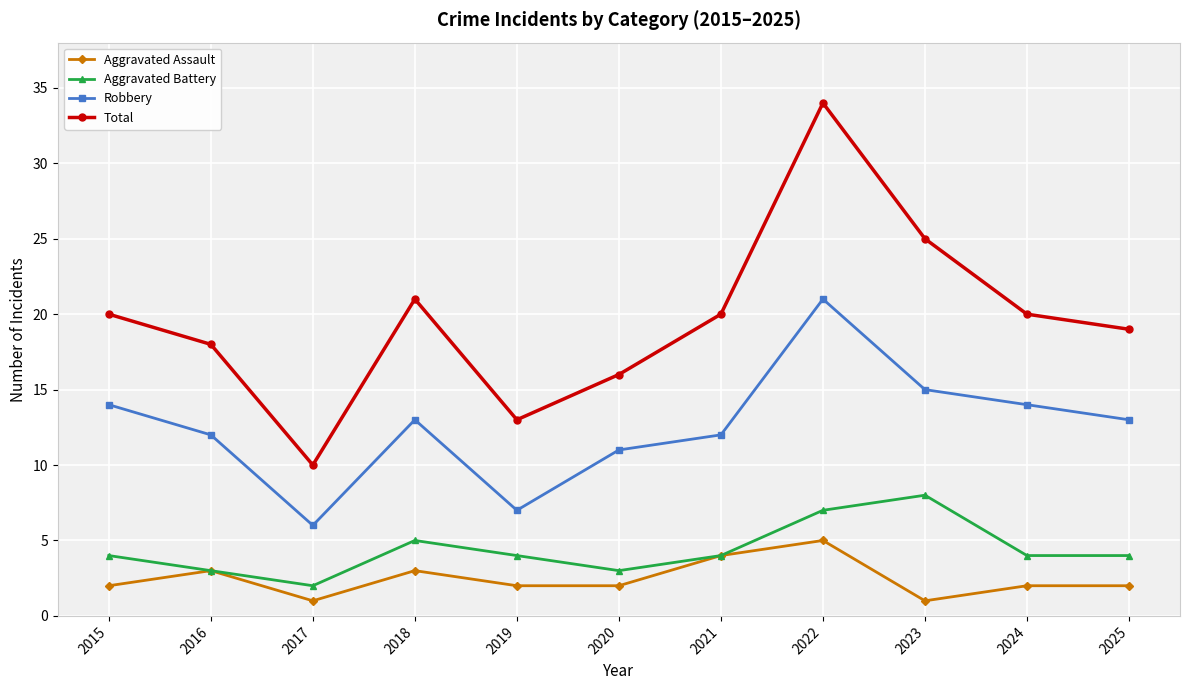

At 2015, list the series in order from smallest to largest.

Aggravated Assault, Aggravated Battery, Robbery, Total